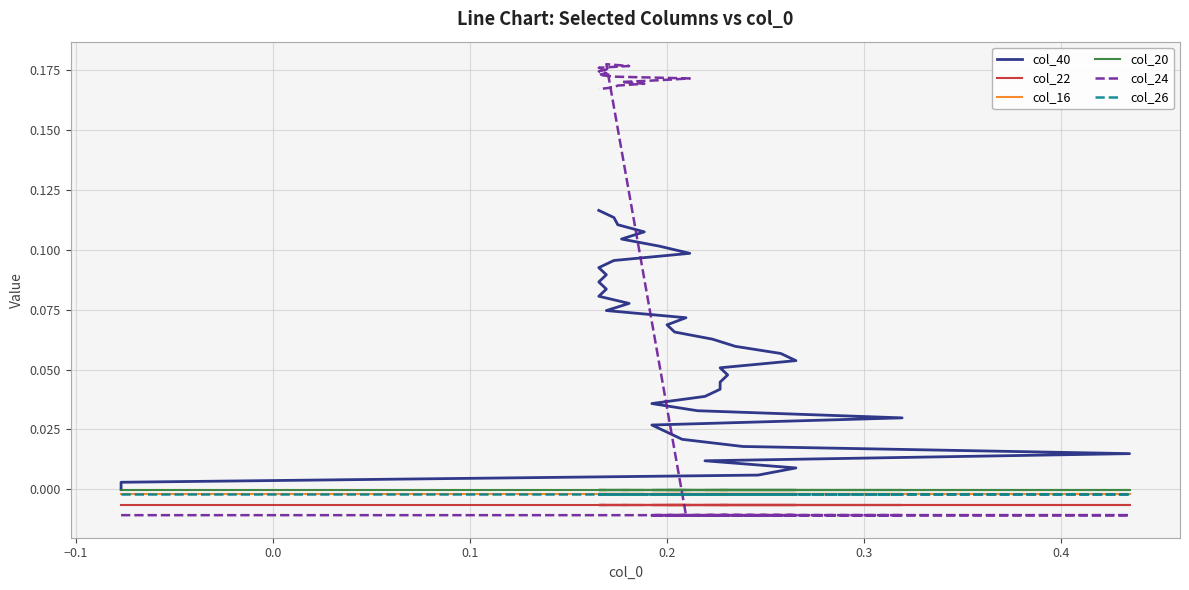

Is it true that col_26 equals -0.0 at 0.1?

True